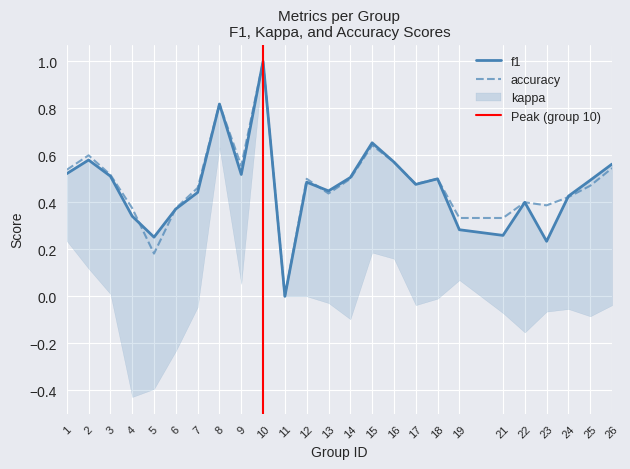

Reading left to right, what are all the values shown in this chart?

f1: 1=0.5	2=0.6	3=0.5	4=0.3	5=0.3	6=0.4	7=0.4	8=0.8	9=0.5	10=1.0	11=0.0	12=0.5	13=0.4	14=0.5	15=0.7	16=0.6	17=0.5	18=0.5	19=0.3	21=0.3	22=0.4	23=0.2	24=0.4	25=0.5	26=0.6
accuracy: 1=0.5	2=0.6	3=0.5	4=0.4	5=0.2	6=0.4	7=0.5	8=0.8	9=0.6	10=1.0	11=0.0	12=0.5	13=0.4	14=0.5	15=0.6	16=0.6	17=0.5	18=0.5	19=0.3	21=0.3	22=0.4	23=0.4	24=0.4	25=0.5	26=0.5